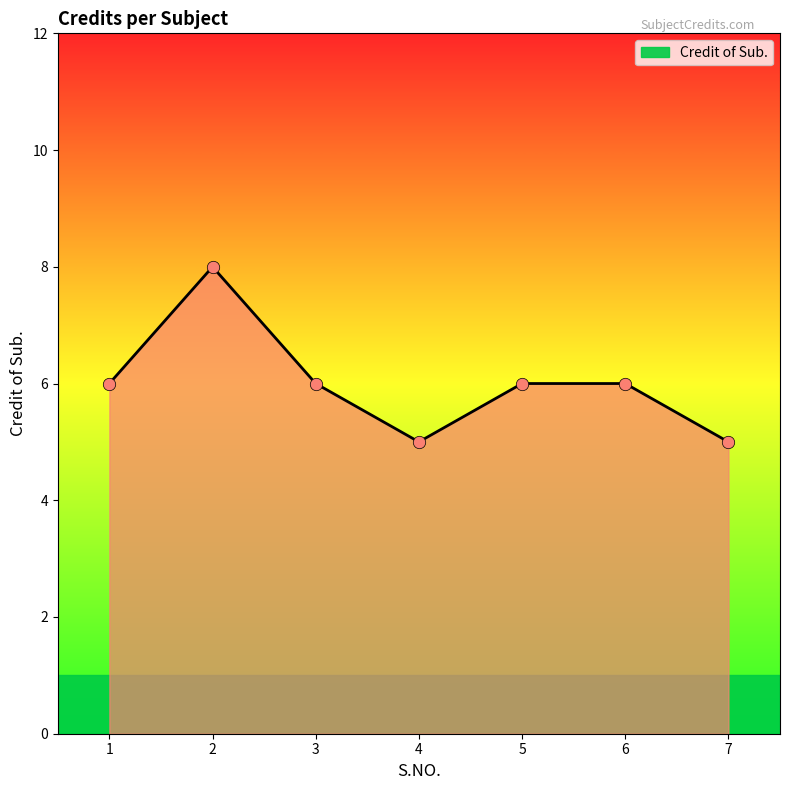

What is the change in value from 2 to 3?

-2